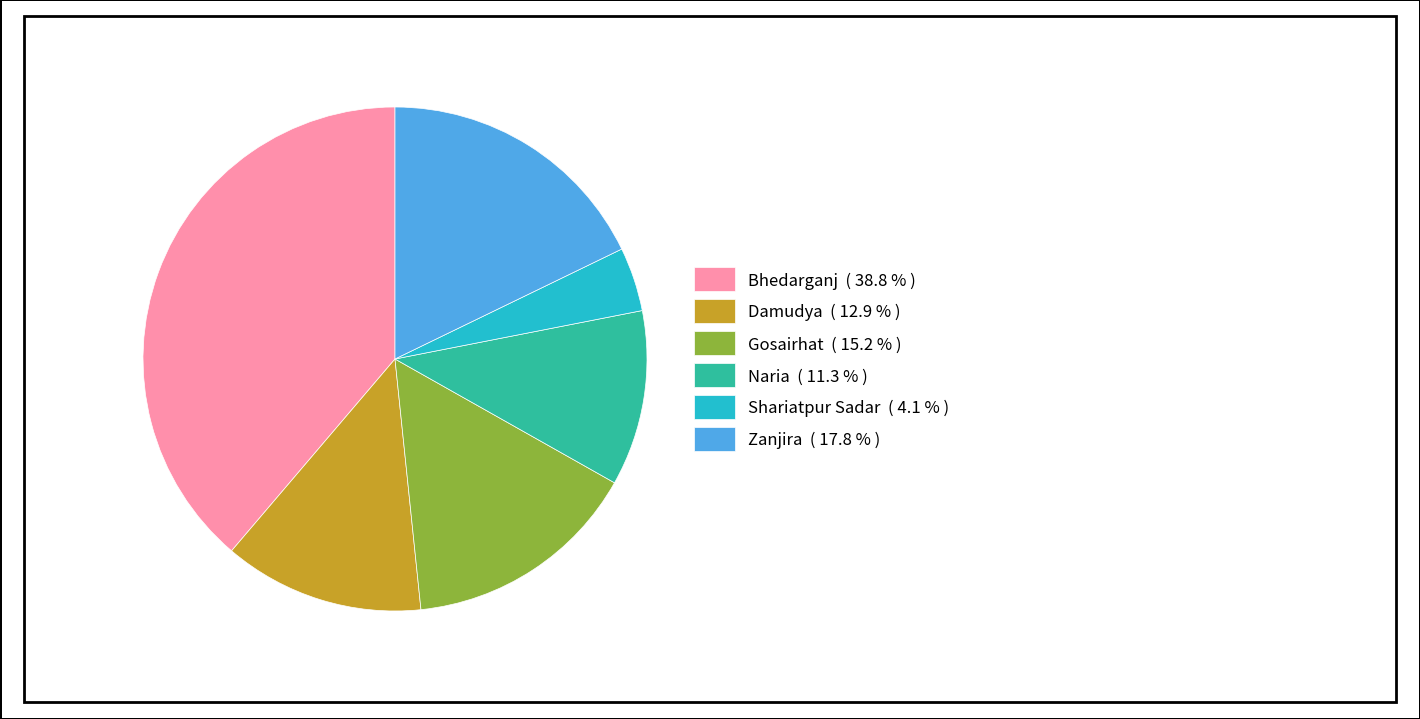

Is the sum of Gosairhat ( 15.2 % ) and Zanjira ( 17.8 % ) greater than half?

No